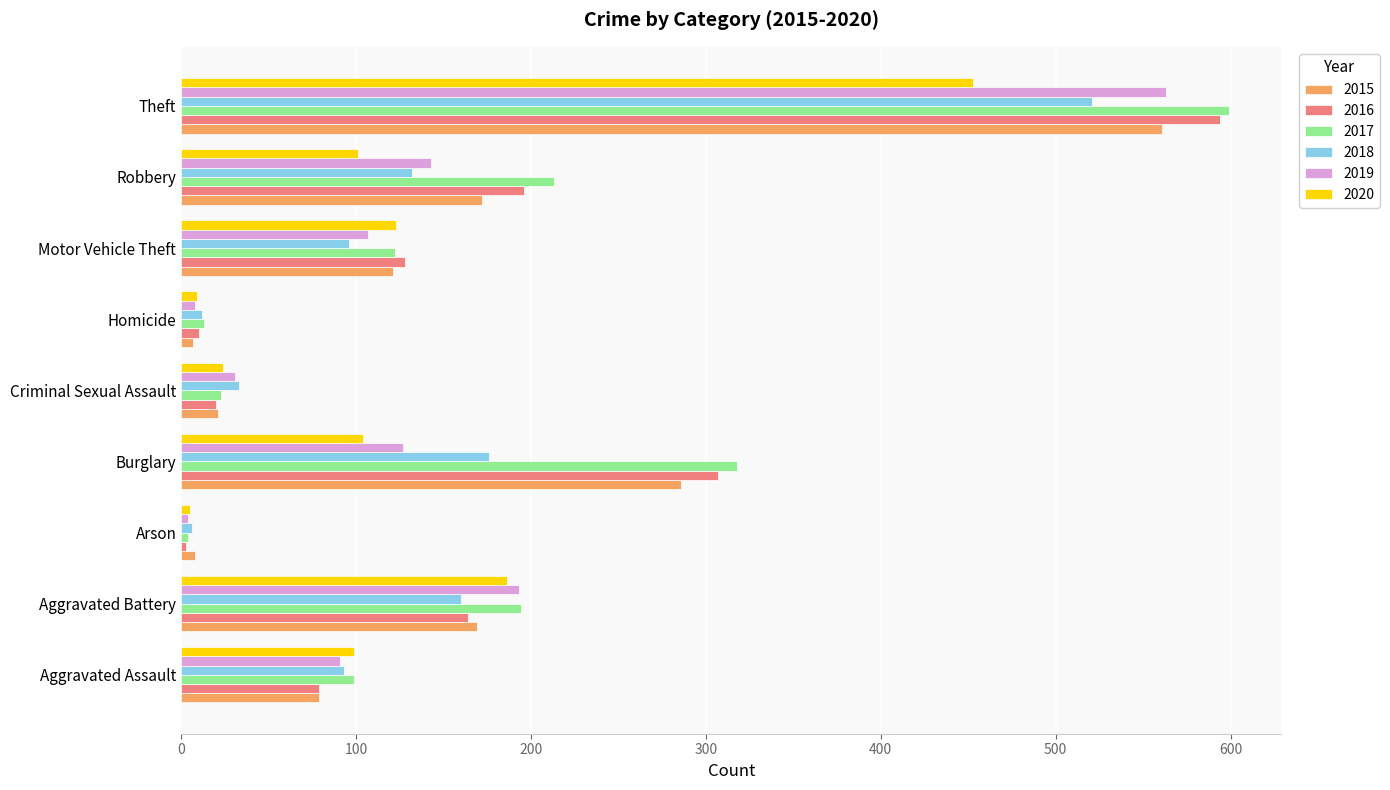

The 2018 series shows 96 at Motor Vehicle Theft. True or false?

True